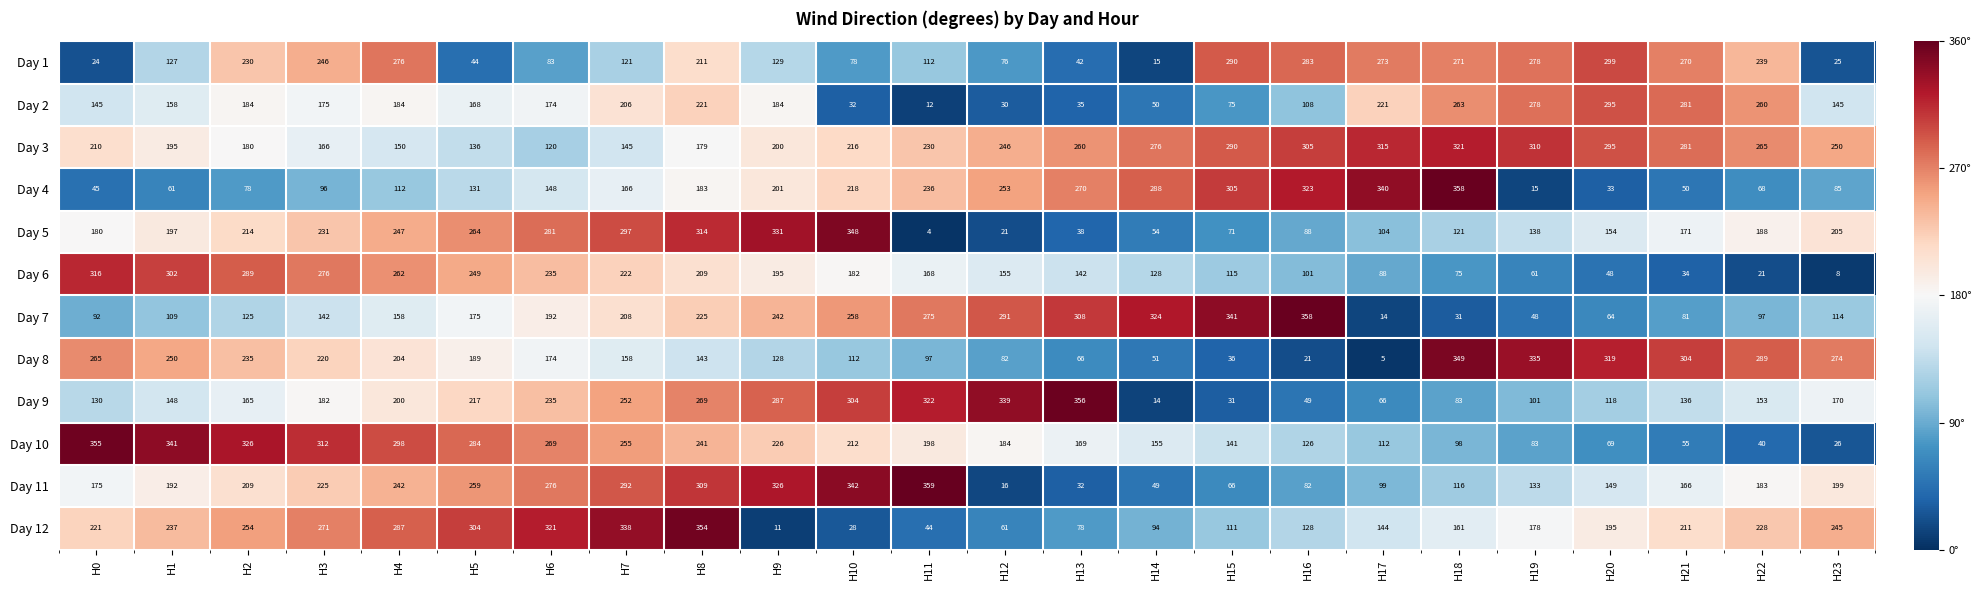

At which category is the sum across all series the highest?

H8